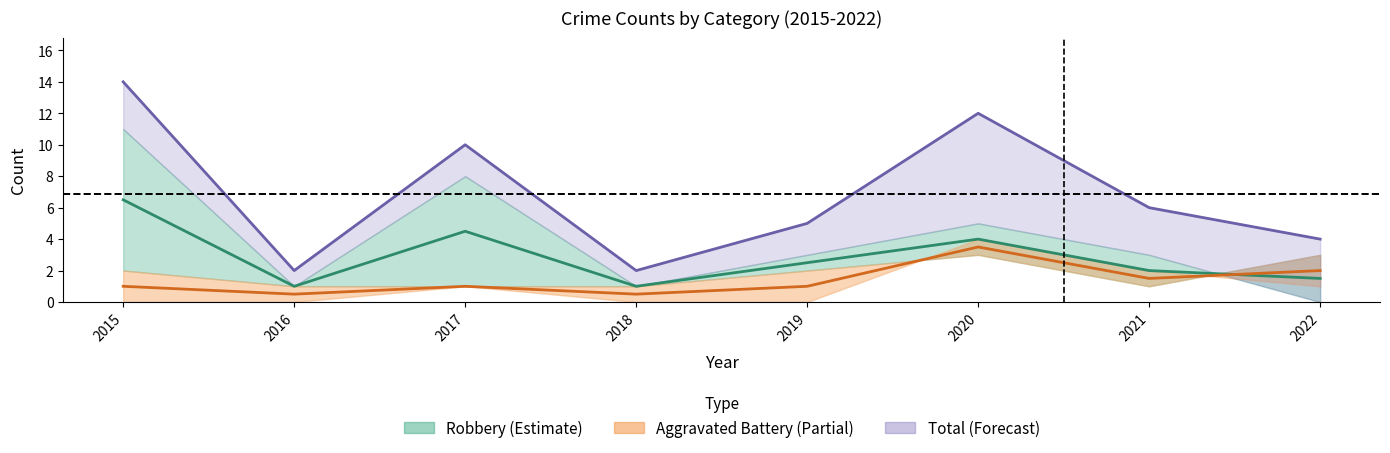

Which series has the largest range (max minus min)?

Total